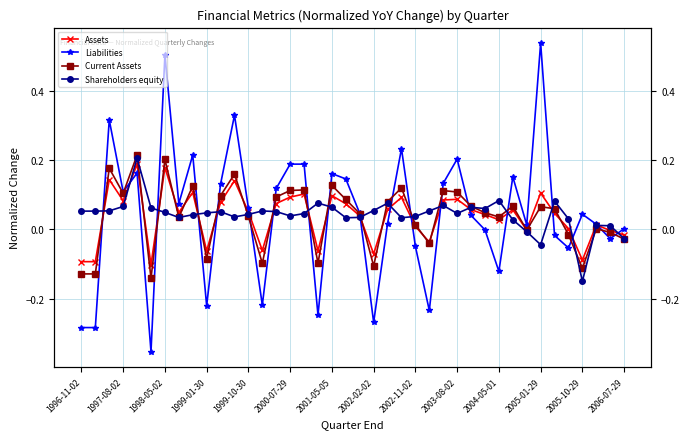

In Current Assets, how many points are higher than both neighbors (excluding endpoints)?

12